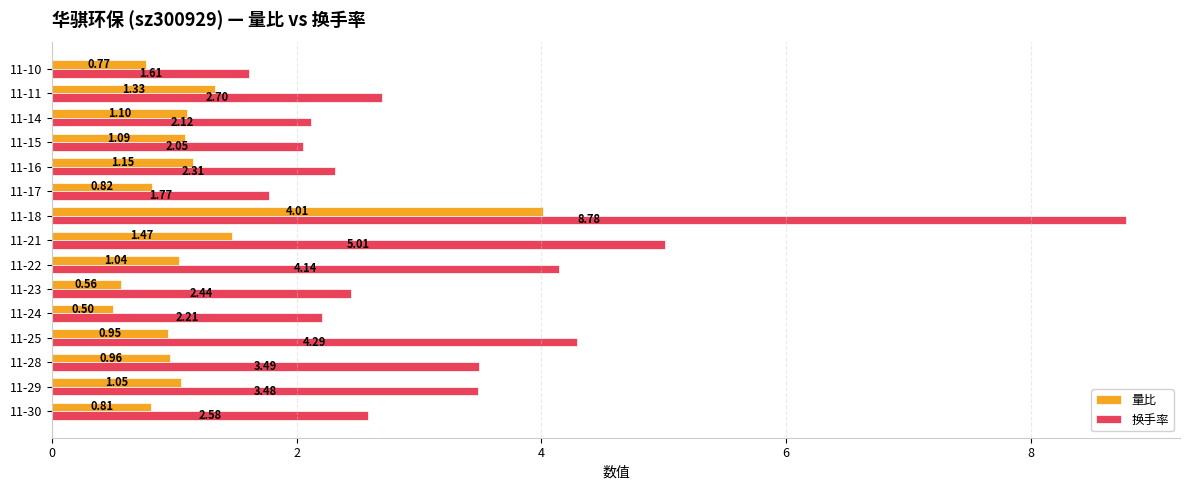

Which series has the largest total across all categories?

换手率